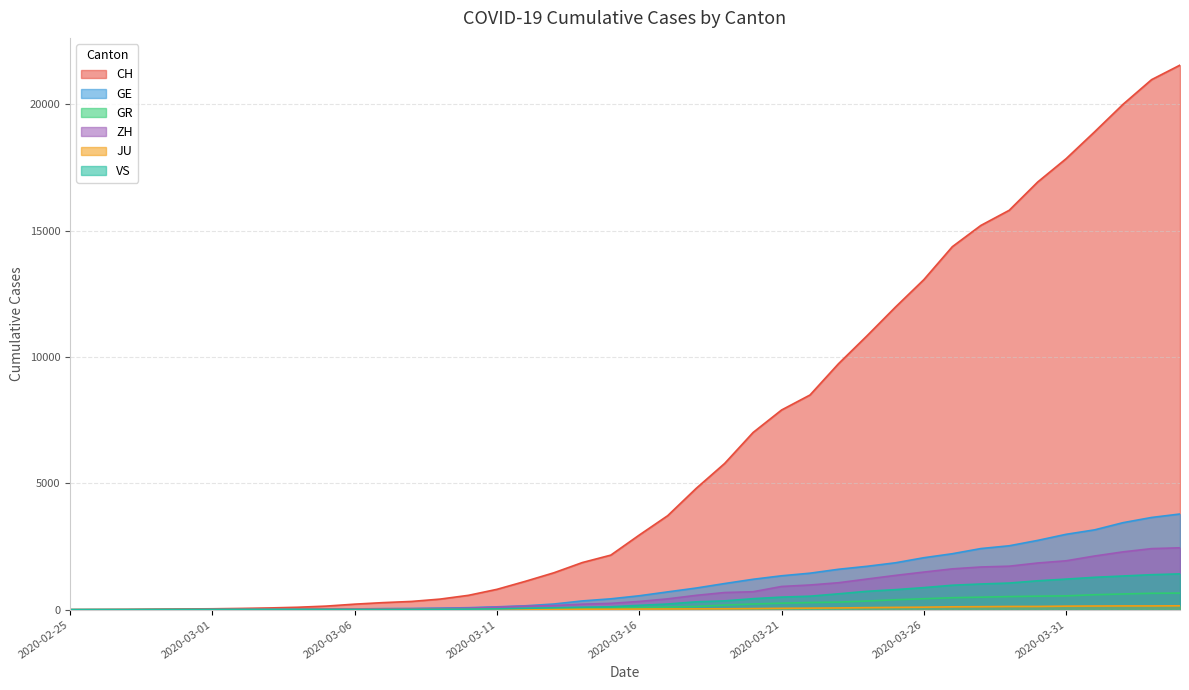

Reading right to left, extract all data points from this chart.

CH: 2020-04-04=21554	2020-04-03=20978	2020-04-02=20005	2020-04-01=18915	2020-03-31=17852	2020-03-30=16928	2020-03-29=15809	2020-03-28=15207	2020-03-27=14367	2020-03-26=13064	2020-03-25=11975	2020-03-24=10838	2020-03-23=9735	2020-03-22=8498	2020-03-21=7904	2020-03-20=7014	2020-03-19=5788	2020-03-18=4801	2020-03-17=3722	2020-03-16=2954	2020-03-15=2160	2020-03-14=1866	2020-03-13=1461	2020-03-12=1124	2020-03-11=806	2020-03-10=569	2020-03-09=419	2020-03-08=327	2020-03-07=280	2020-03-06=219	2020-03-05=142	2020-03-04=97	2020-03-03=69	2020-03-02=50	2020-03-01=36	2020-02-29=30	2020-02-28=20	2020-02-27=8	2020-02-26=4	2020-02-25=0
GE: 2020-04-04=3788	2020-04-03=3650	2020-04-02=3445	2020-04-01=3160	2020-03-31=2984	2020-03-30=2743	2020-03-29=2530	2020-03-28=2419	2020-03-27=2215	2020-03-26=2057	2020-03-25=1856	2020-03-24=1717	2020-03-23=1600	2020-03-22=1445	2020-03-21=1342	2020-03-20=1204	2020-03-19=1035	2020-03-18=857	2020-03-17=705	2020-03-16=551	2020-03-15=430	2020-03-14=347	2020-03-13=225	2020-03-12=154	2020-03-11=113	2020-03-10=79	2020-03-09=60	2020-03-08=45	2020-03-07=43	2020-03-06=30	2020-03-05=20	2020-03-04=16	2020-03-03=14	2020-03-02=11	2020-03-01=10	2020-02-29=9	2020-02-28=5	2020-02-27=1	2020-02-26=1	2020-02-25=0
GR: 2020-04-04=657	2020-04-03=649	2020-04-02=622	2020-04-01=592	2020-03-31=547	2020-03-30=535	2020-03-29=519	2020-03-28=495	2020-03-27=474	2020-03-26=433	2020-03-25=393	2020-03-24=343	2020-03-23=300	2020-03-22=284	2020-03-21=258	2020-03-20=226	2020-03-19=182	2020-03-18=128	2020-03-17=101	2020-03-16=84	2020-03-15=71	2020-03-14=56	2020-03-13=53	2020-03-12=43	2020-03-11=31	2020-03-10=22	2020-03-09=18	2020-03-08=18	2020-03-07=17	2020-03-06=16	2020-03-05=14	2020-03-04=12	2020-03-03=9	2020-03-02=9	2020-03-01=6	2020-02-29=6	2020-02-28=6	2020-02-27=2	2020-02-26=2	2020-02-25=0
ZH: 2020-04-04=2450	2020-04-03=2417	2020-04-02=2289	2020-04-01=2125	2020-03-31=1936	2020-03-30=1848	2020-03-29=1722	2020-03-28=1690	2020-03-27=1616	2020-03-26=1489	2020-03-25=1357	2020-03-24=1213	2020-03-23=1067	2020-03-22=978	2020-03-21=919	2020-03-20=711	2020-03-19=679	2020-03-18=568	2020-03-17=429	2020-03-16=326	2020-03-15=250	2020-03-14=218	2020-03-13=163	2020-03-12=140	2020-03-11=101	2020-03-10=62	2020-03-09=49	2020-03-08=40	2020-03-07=34	2020-03-06=29	2020-03-05=23	2020-03-04=15	2020-03-03=13	2020-03-02=10	2020-03-01=7	2020-02-29=2	2020-02-28=2	2020-02-27=2	2020-02-26=0	2020-02-25=0
JU: 2020-04-04=154	2020-04-03=149	2020-04-02=149	2020-04-01=145	2020-03-31=140	2020-03-30=128	2020-03-29=127	2020-03-28=119	2020-03-27=114	2020-03-26=100	2020-03-25=92	2020-03-24=82	2020-03-23=69	2020-03-22=61	2020-03-21=54	2020-03-20=44	2020-03-19=36	2020-03-18=32	2020-03-17=29	2020-03-16=25	2020-03-15=19	2020-03-14=18	2020-03-13=17	2020-03-12=12	2020-03-11=7	2020-03-10=7	2020-03-09=7	2020-03-08=5	2020-03-07=5	2020-03-06=4	2020-03-05=4	2020-03-04=2	2020-03-03=2	2020-03-02=1	2020-03-01=1	2020-02-29=1	2020-02-28=1	2020-02-27=1	2020-02-26=0	2020-02-25=0
VS: 2020-04-04=1418	2020-04-03=1385	2020-04-02=1334	2020-04-01=1282	2020-03-31=1211	2020-03-30=1144	2020-03-29=1055	2020-03-28=1017	2020-03-27=968	2020-03-26=874	2020-03-25=793	2020-03-24=728	2020-03-23=628	2020-03-22=535	2020-03-21=498	2020-03-20=436	2020-03-19=349	2020-03-18=312	2020-03-17=225	2020-03-16=172	2020-03-15=115	2020-03-14=98	2020-03-13=76	2020-03-12=53	2020-03-11=30	2020-03-10=22	2020-03-09=17	2020-03-08=12	2020-03-07=7	2020-03-06=6	2020-03-05=5	2020-03-04=4	2020-03-03=3	2020-03-02=3	2020-03-01=2	2020-02-29=1	2020-02-28=1	2020-02-27=0	2020-02-26=0	2020-02-25=0